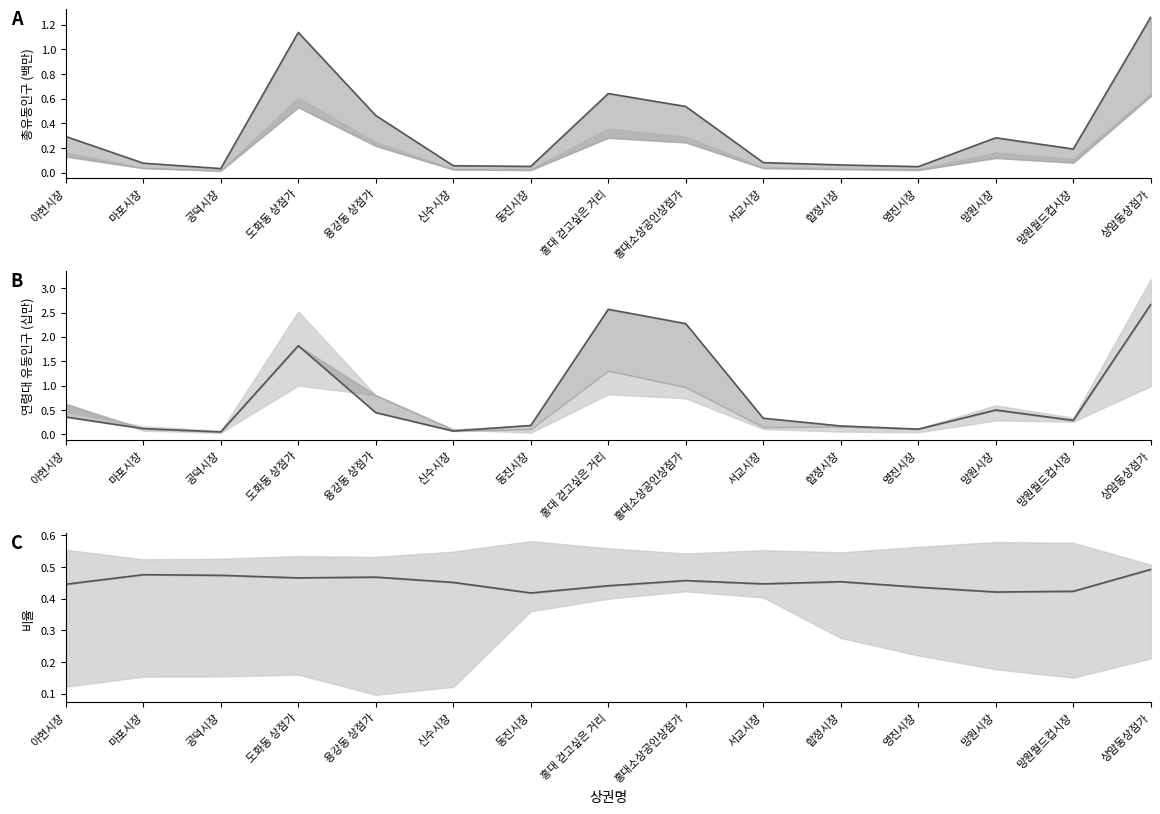

What position from the right is 망원시장?

3